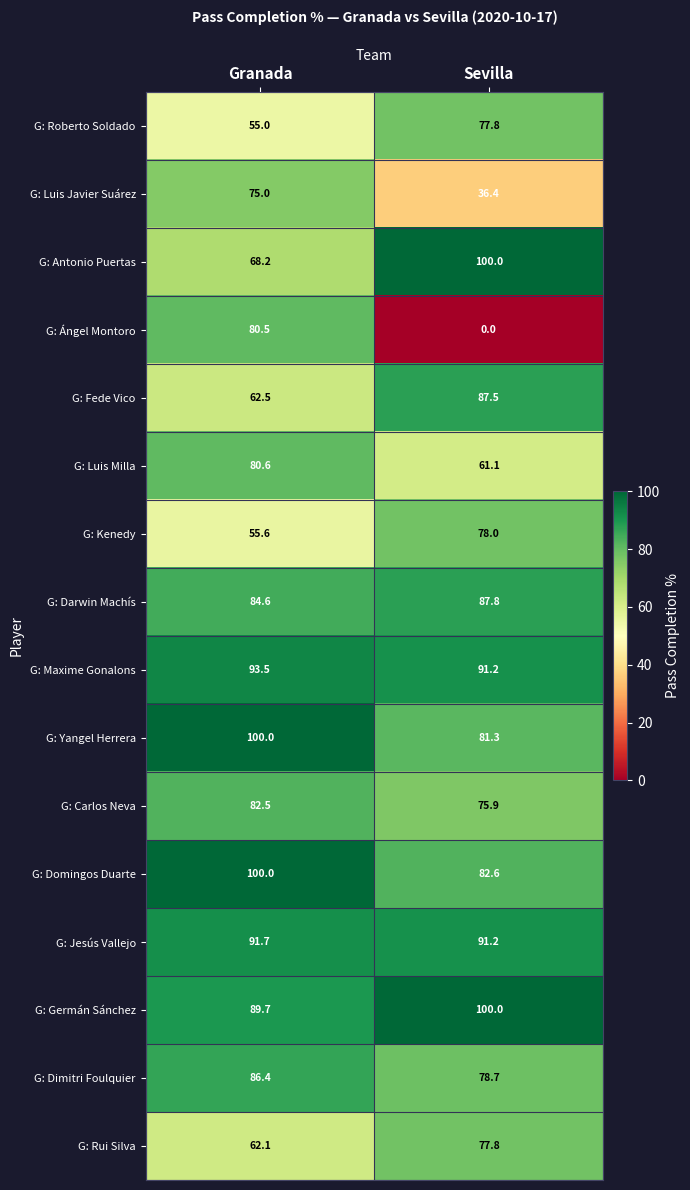

What is the total value across all series at Granada?

1267.9